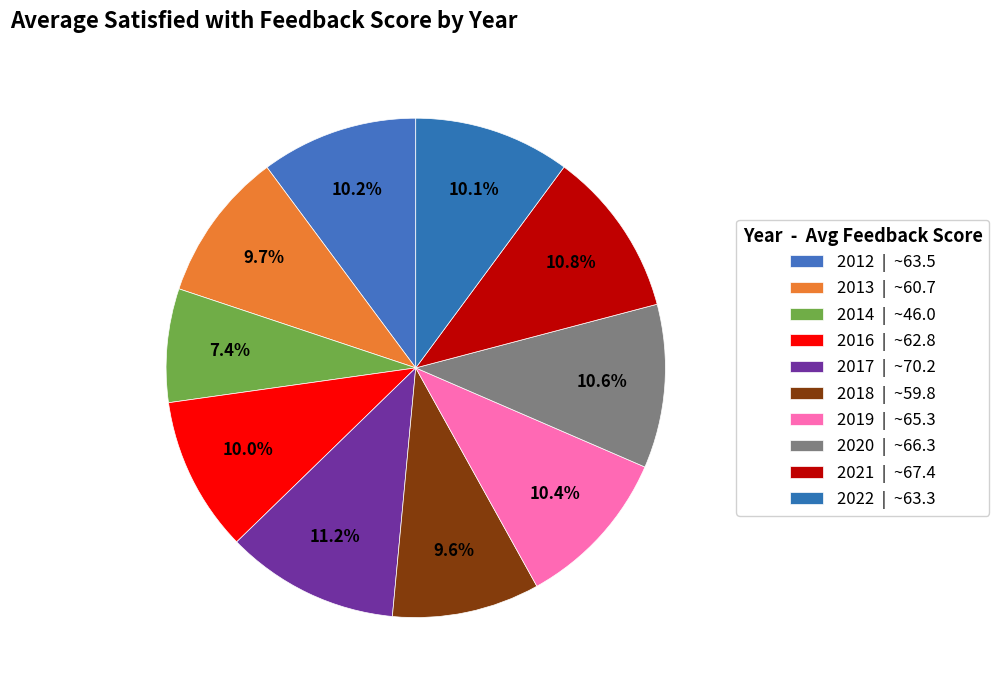

How many slices are in this pie chart?

10